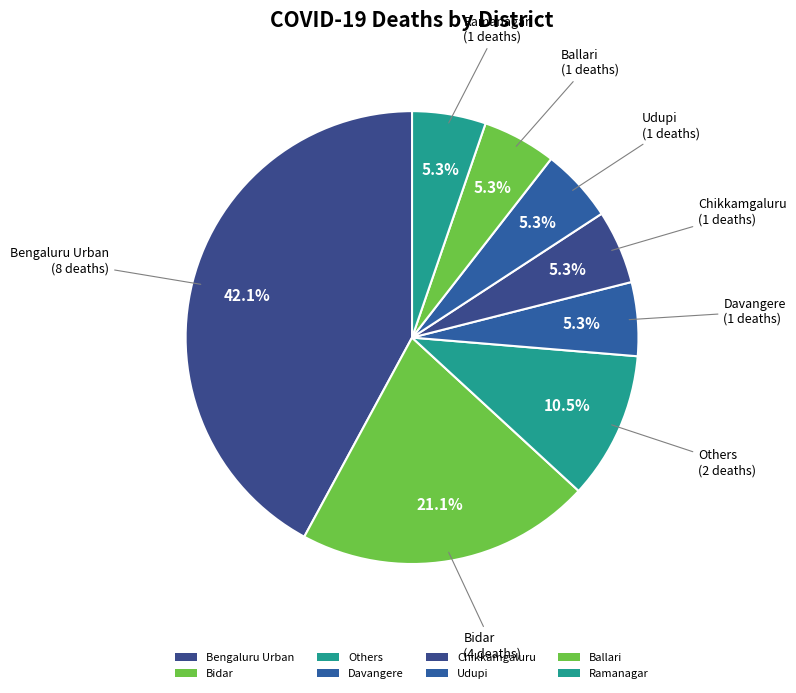

How many segments does this pie chart have?

8